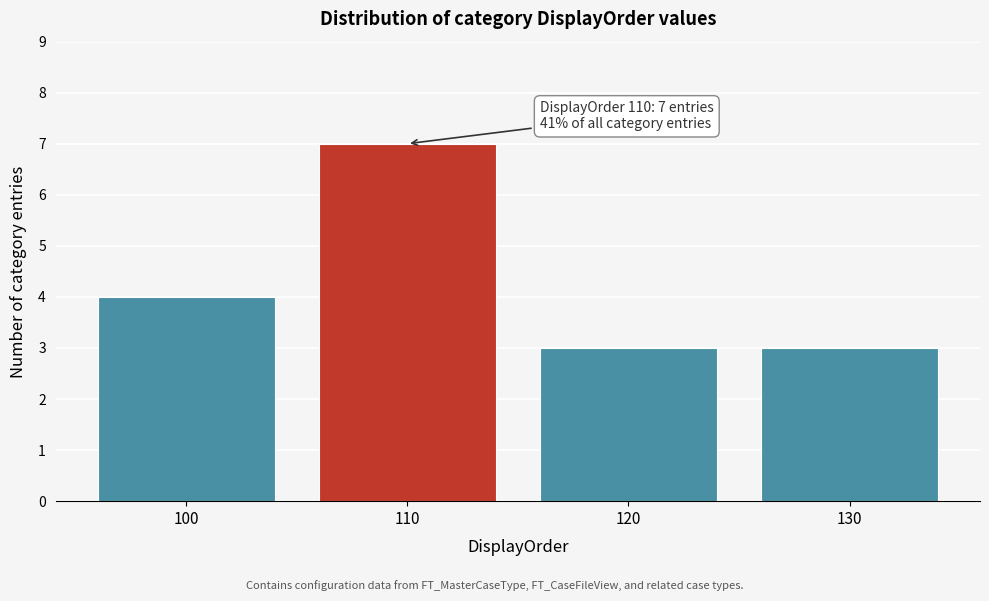

Reading right to left, what are all the values shown in this chart?

3	3	7	4